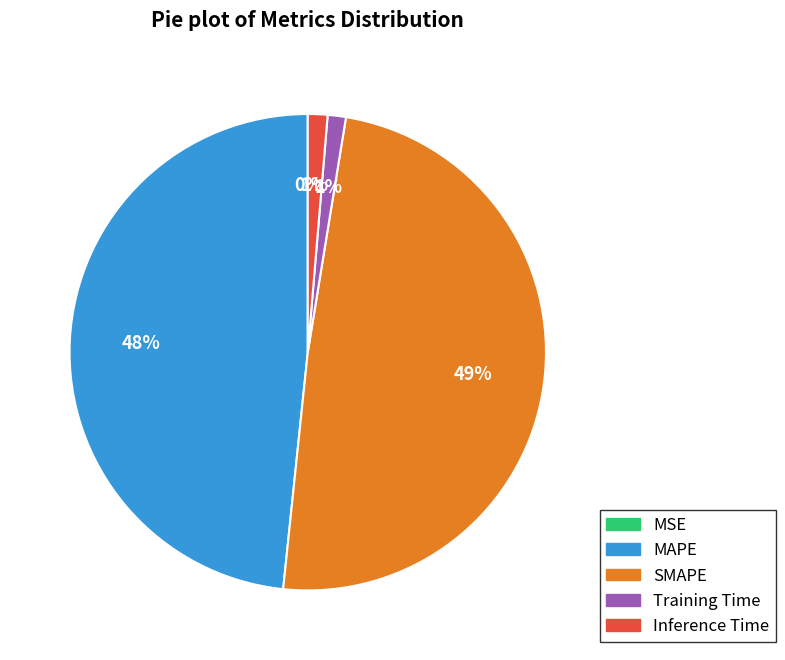

Which category has the biggest portion of the pie?

SMAPE